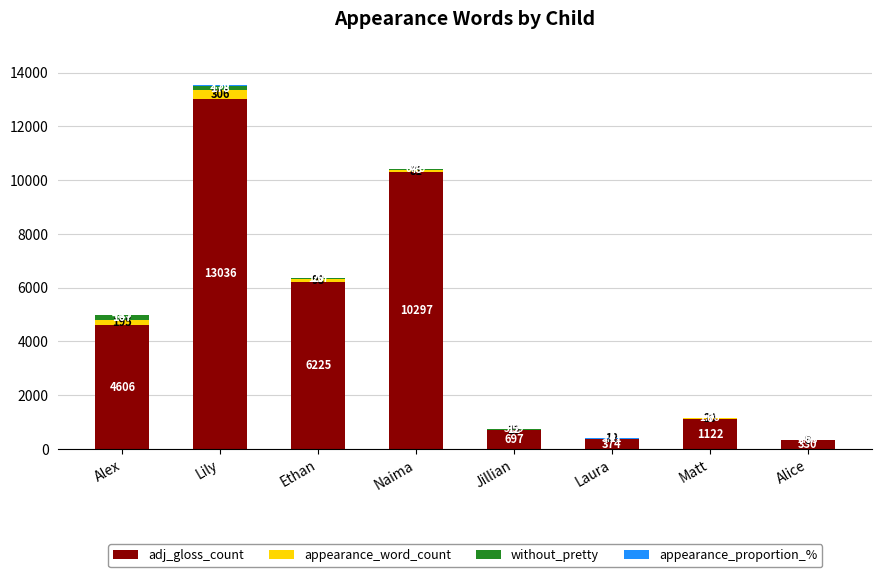

At which category is the sum across all series the highest?

Lily